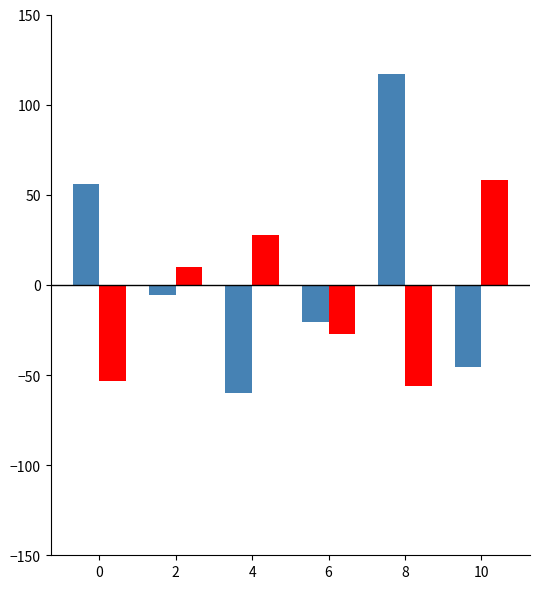

What is the difference between the highest and lowest values at 8?

173.3